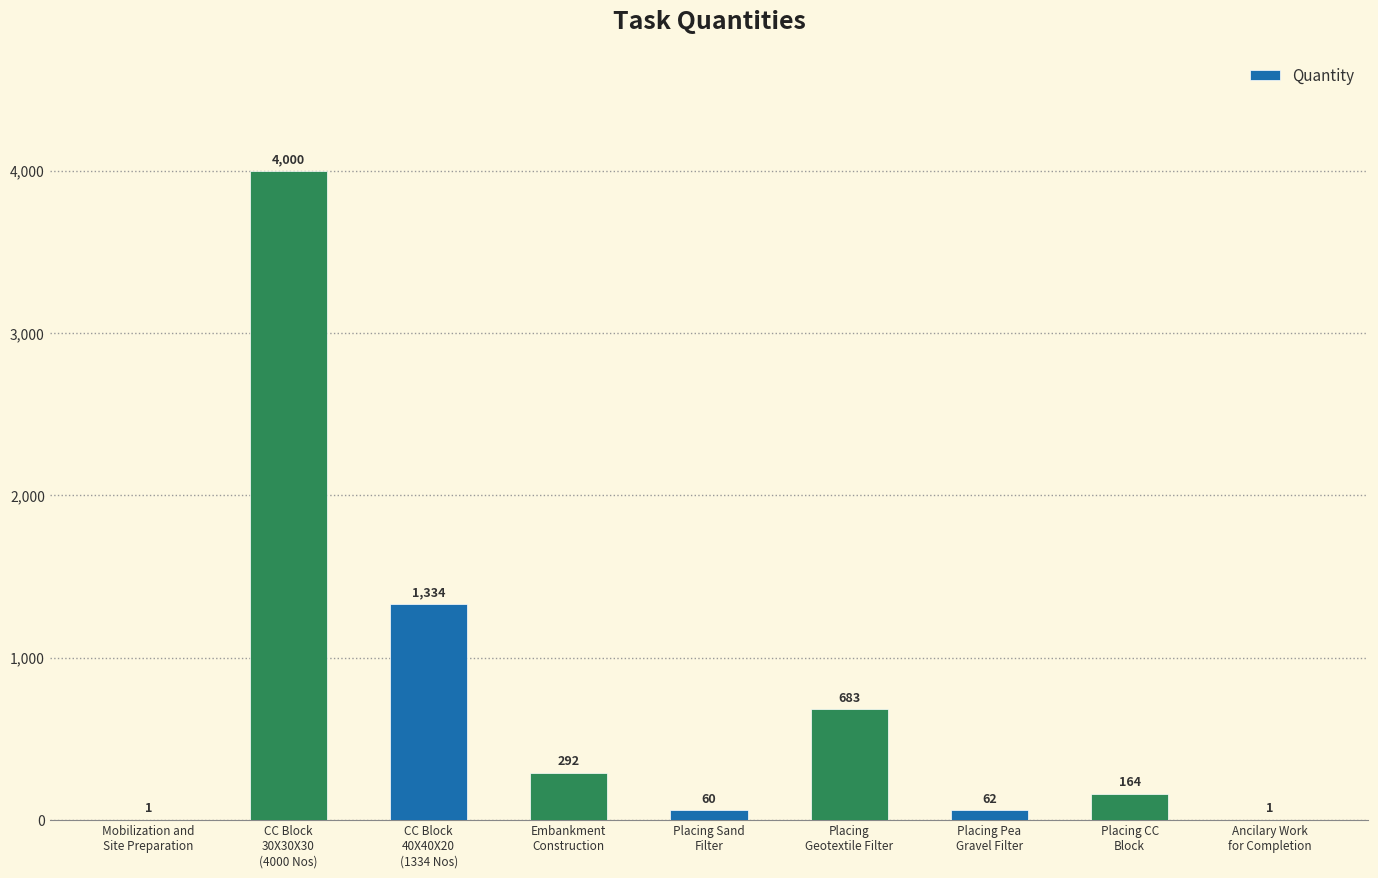

Are the bars horizontal?

No